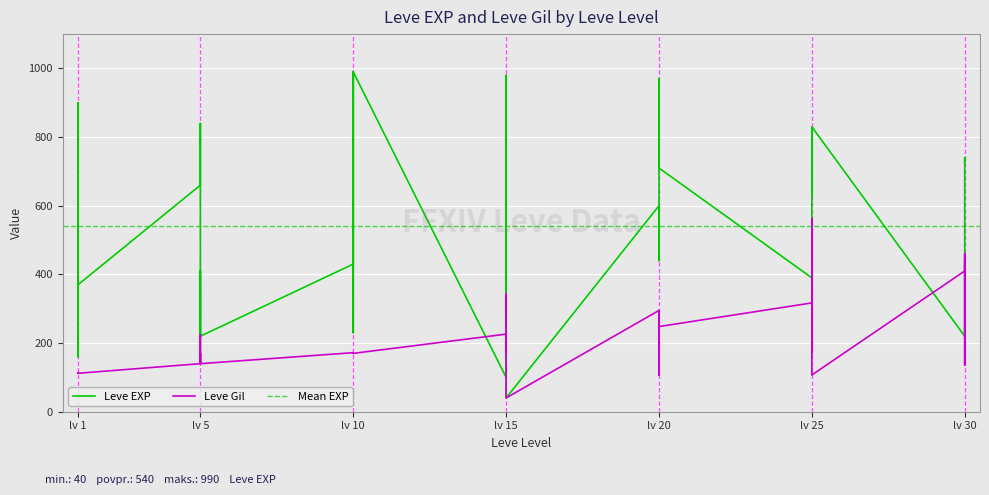

What are all the series names shown in the legend?

Leve EXP, Leve Gil